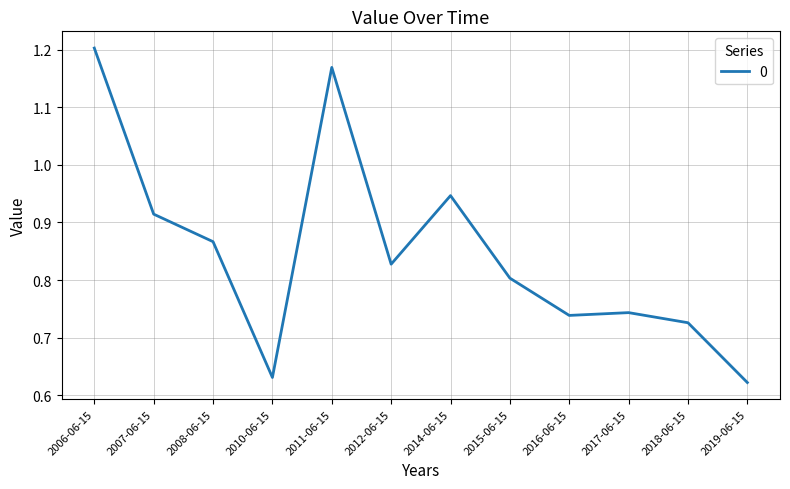

Which has a higher value, 2018-06-15 or 2017-06-15?

2017-06-15